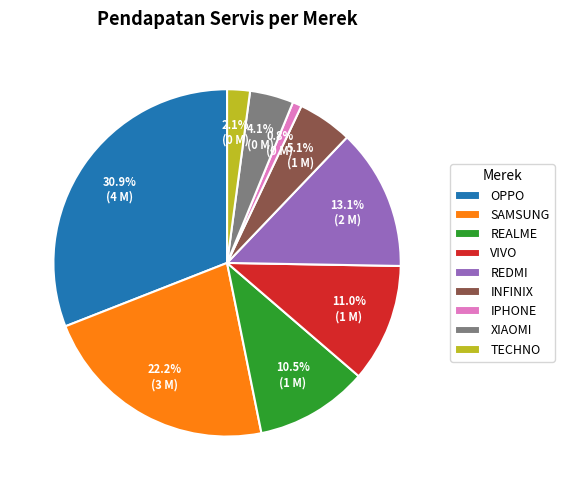

Rank the categories by value from highest to lowest.

OPPO, SAMSUNG, REDMI, VIVO, REALME, INFINIX, XIAOMI, TECHNO, IPHONE